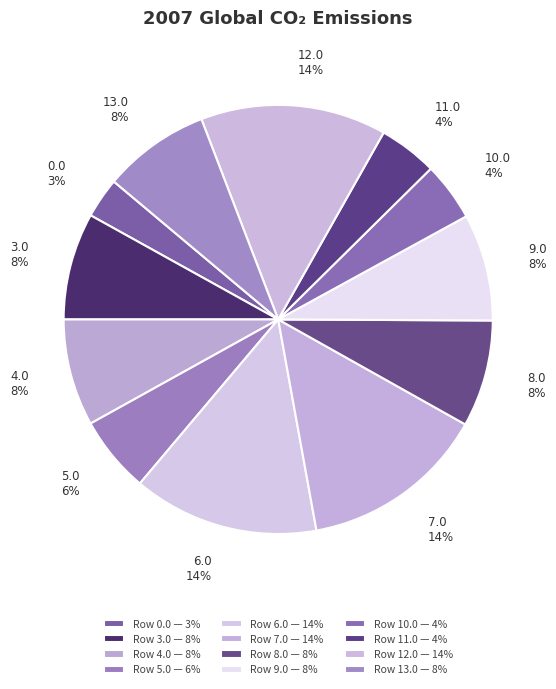

Which slice is the smallest?

0.0